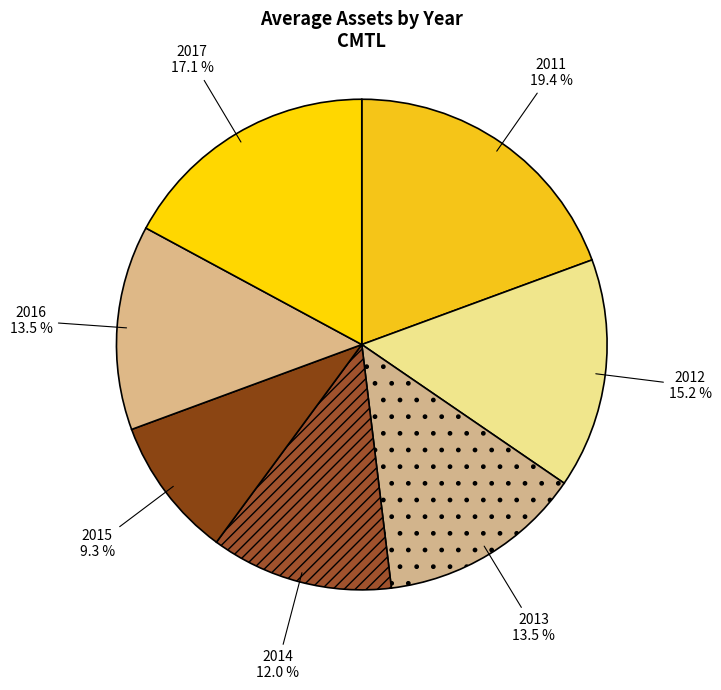

To the nearest percent, what is the average slice percentage?

14%